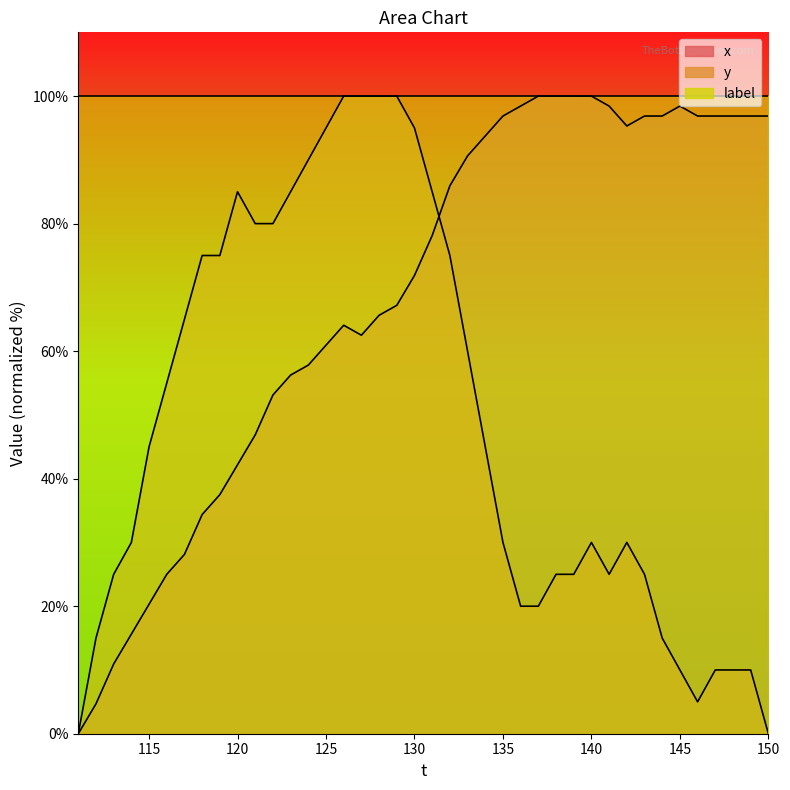

What is the sum of the y values at 116 and 146?

60.0